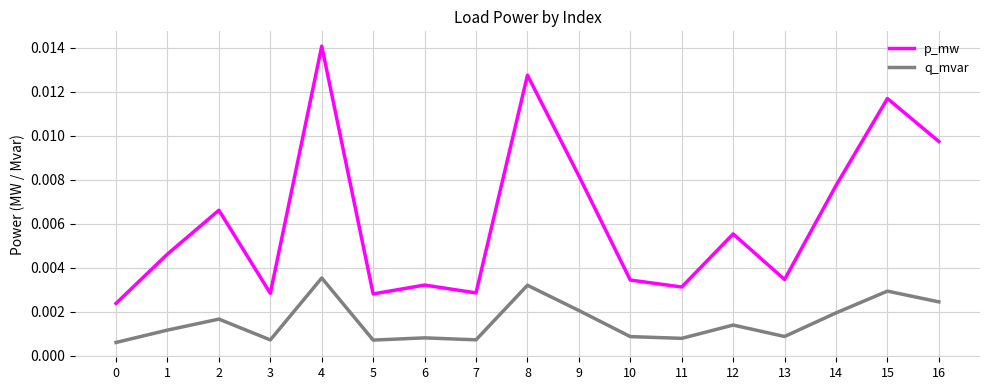

Between 0 and 1, which series saw the biggest shift?

p_mw